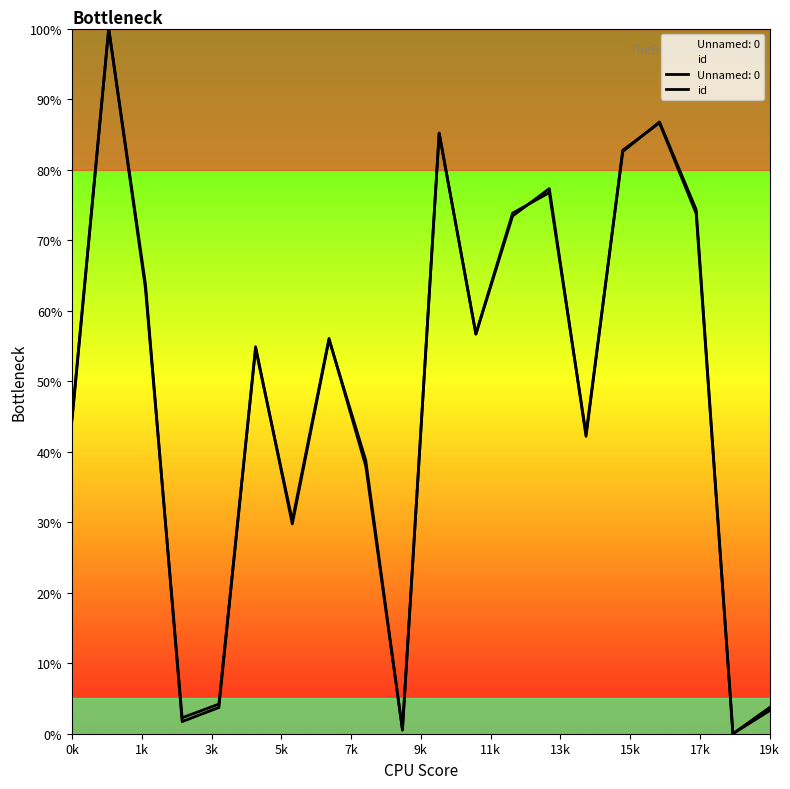

Count the number of data series in this chart.

2